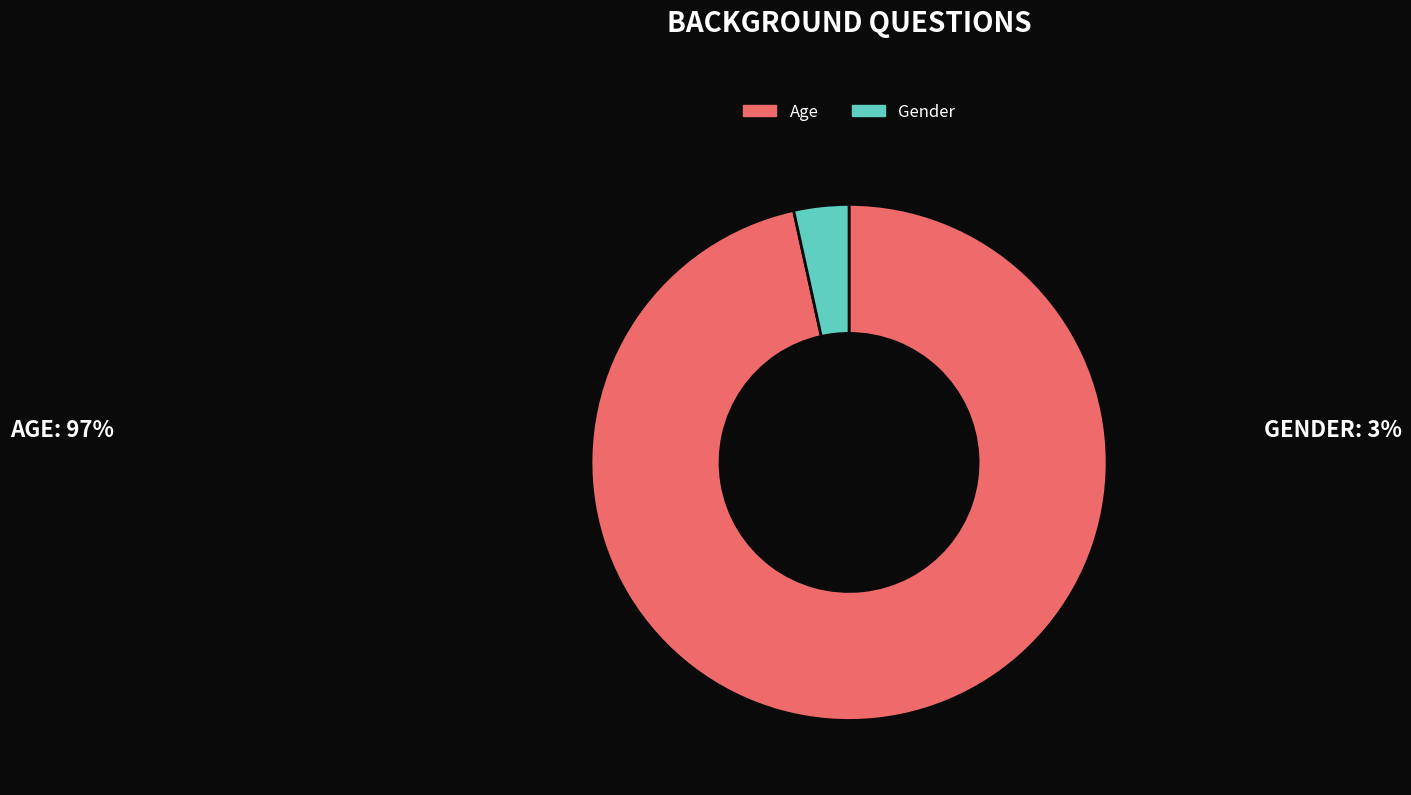

How many segments does this pie chart have?

2